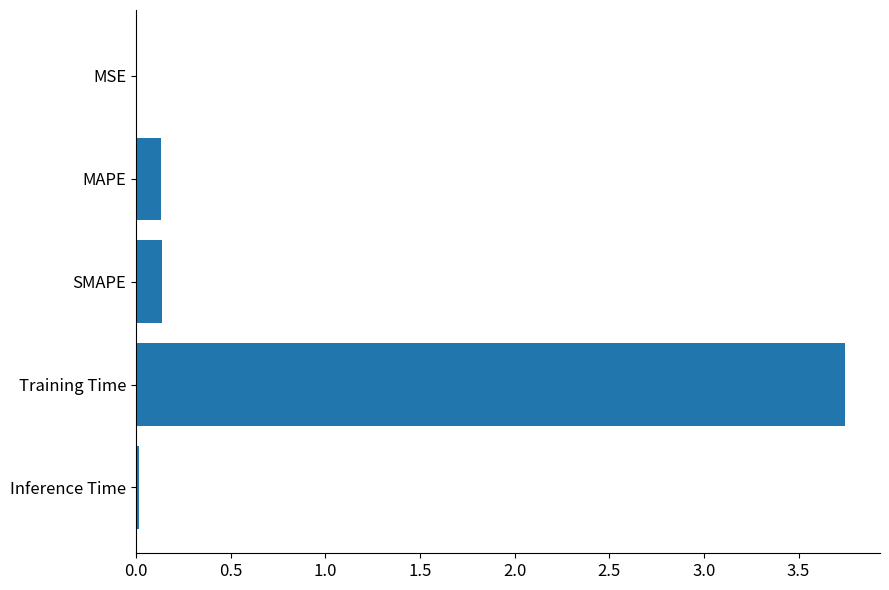

Which has a higher value, MAPE or Training Time?

Training Time